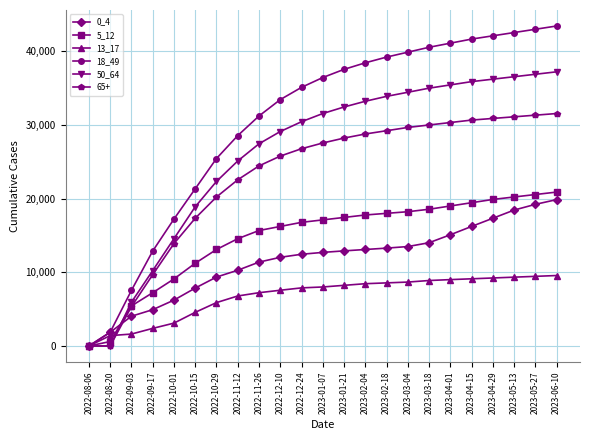

Which series has the largest total across all categories?

18_49